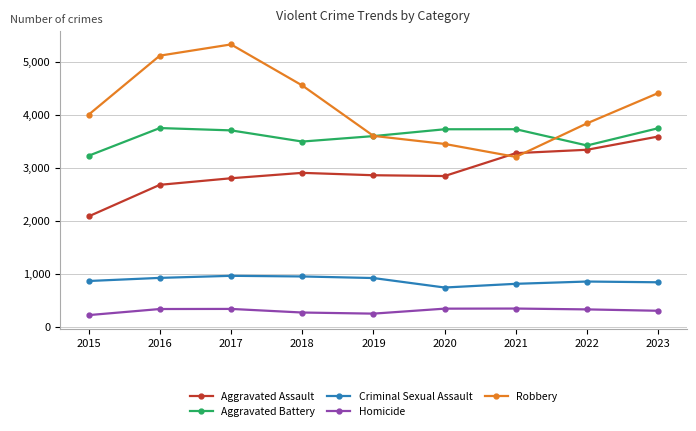

What is the difference between the maximum and minimum values in the Aggravated Battery series?

523